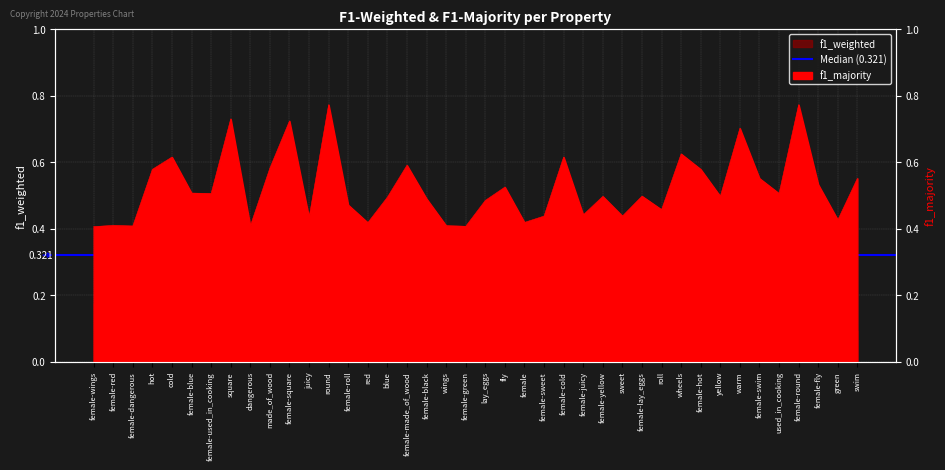

Reading left to right, what are all the values shown in this chart?

f1_weighted: female-wings=0.2	female-red=0.1	female-dangerous=0.1	hot=0.1	cold=0.1	female-blue=0.1	female-used_in_cooking=0.1	square=0.1	dangerous=0.1	made_of_wood=0.1	female-square=0.0	juicy=0.2	round=0.0	female-roll=0.1	red=0.2	blue=0.1	female-made_of_wood=0.1	female-black=0.1	wings=0.2	female-green=0.2	lay_eggs=0.2	fly=0.2	female=0.2	female-sweet=0.2	female-cold=0.0	female-juicy=0.1	female-yellow=0.2	sweet=0.1	female-lay_eggs=0.2	roll=0.1	wheels=0.1	female-hot=0.1	yellow=0.1	warm=0.1	female-swim=0.1	used_in_cooking=0.2	female-round=0.1	female-fly=0.1	green=0.1	swim=0.1
f1_majority: female-wings=0.4	female-red=0.4	female-dangerous=0.4	hot=0.6	cold=0.6	female-blue=0.5	female-used_in_cooking=0.5	square=0.7	dangerous=0.4	made_of_wood=0.6	female-square=0.7	juicy=0.4	round=0.8	female-roll=0.5	red=0.4	blue=0.5	female-made_of_wood=0.6	female-black=0.5	wings=0.4	female-green=0.4	lay_eggs=0.5	fly=0.5	female=0.4	female-sweet=0.4	female-cold=0.6	female-juicy=0.4	female-yellow=0.5	sweet=0.4	female-lay_eggs=0.5	roll=0.5	wheels=0.6	female-hot=0.6	yellow=0.5	warm=0.7	female-swim=0.6	used_in_cooking=0.5	female-round=0.8	female-fly=0.5	green=0.4	swim=0.6